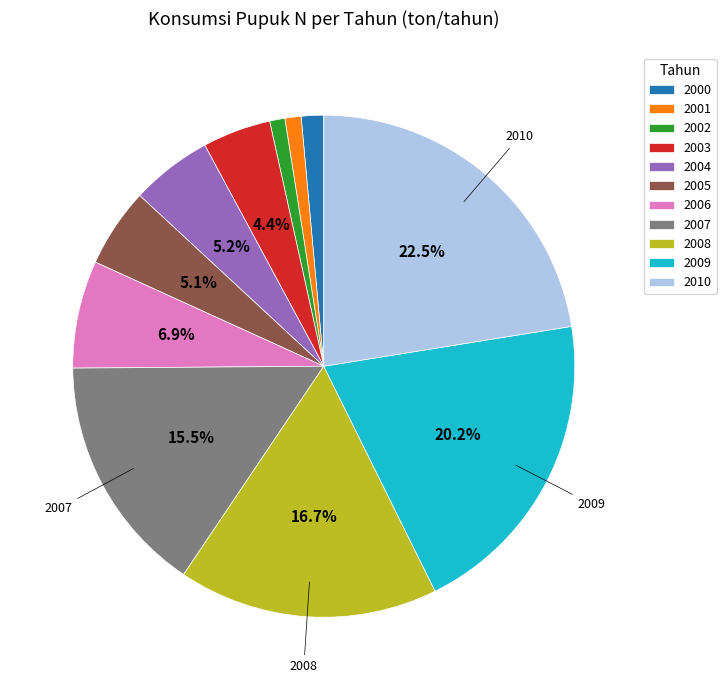

Combined, what portion of the pie is 2004 and 2007?

20.7%